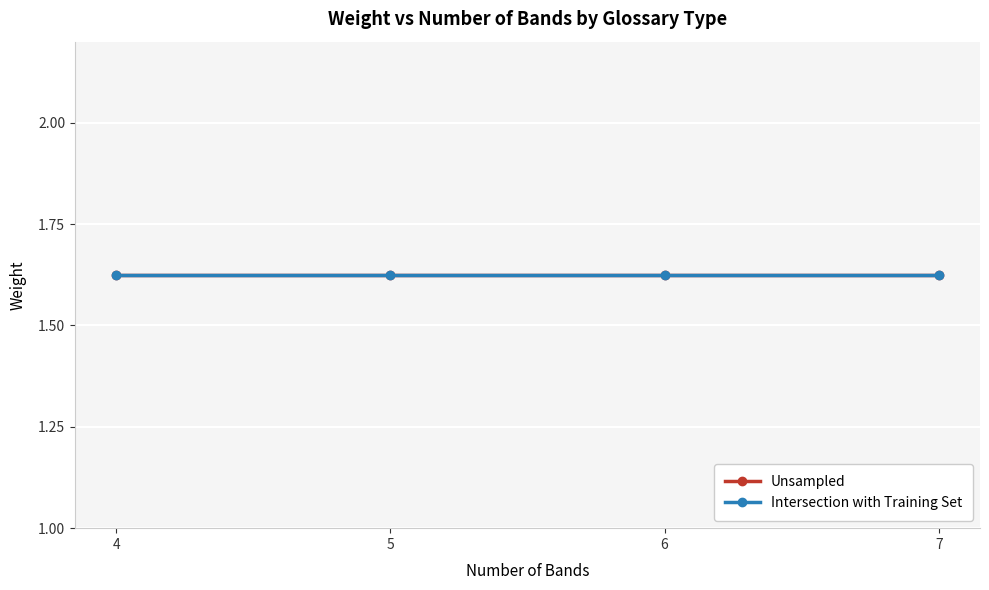

Rank the series at 5 from highest to lowest value.

Unsampled, Intersection with Training Set